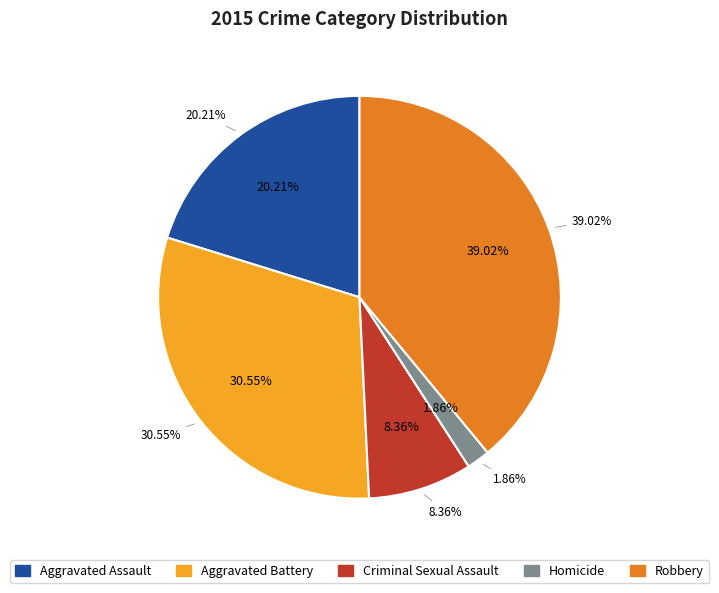

To the nearest percent, what is the combined percentage of Criminal Sexual Assault and Aggravated Battery?

39%